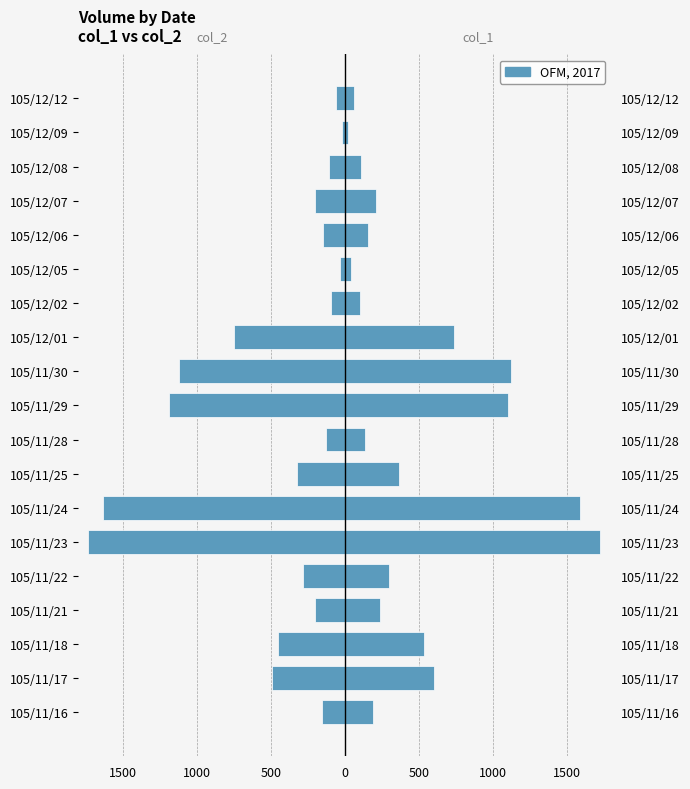

How many categories are shown in the chart?

19